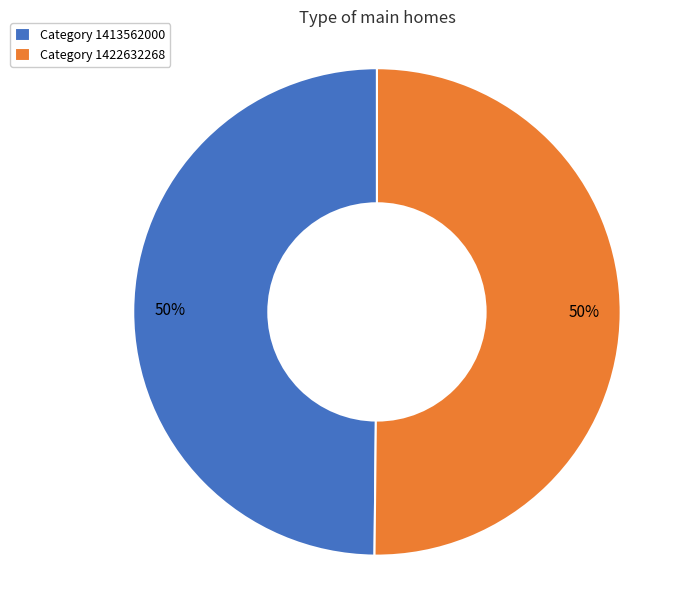

How many segments does this pie chart have?

2